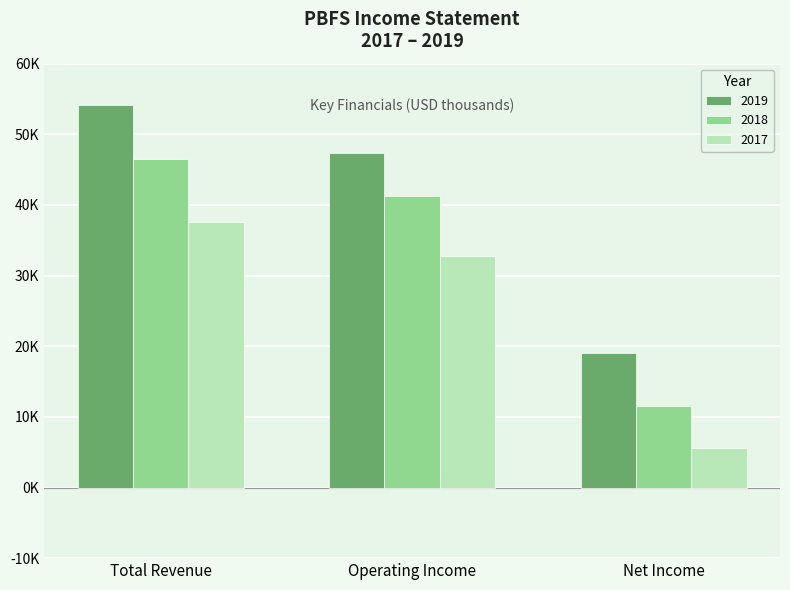

What are all the series names shown in the legend?

2019, 2018, 2017